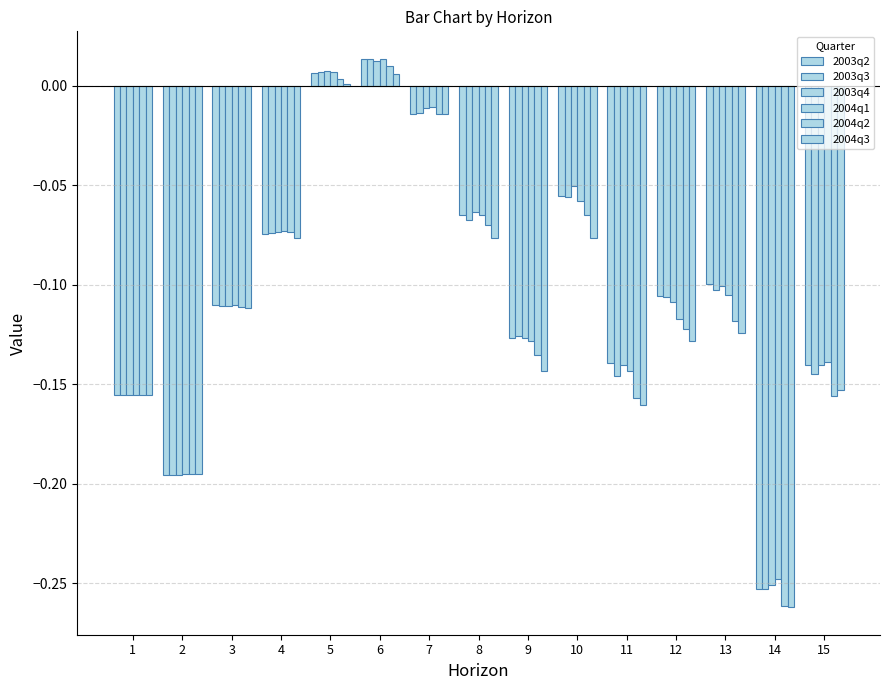

How many groups of bars are there?

15